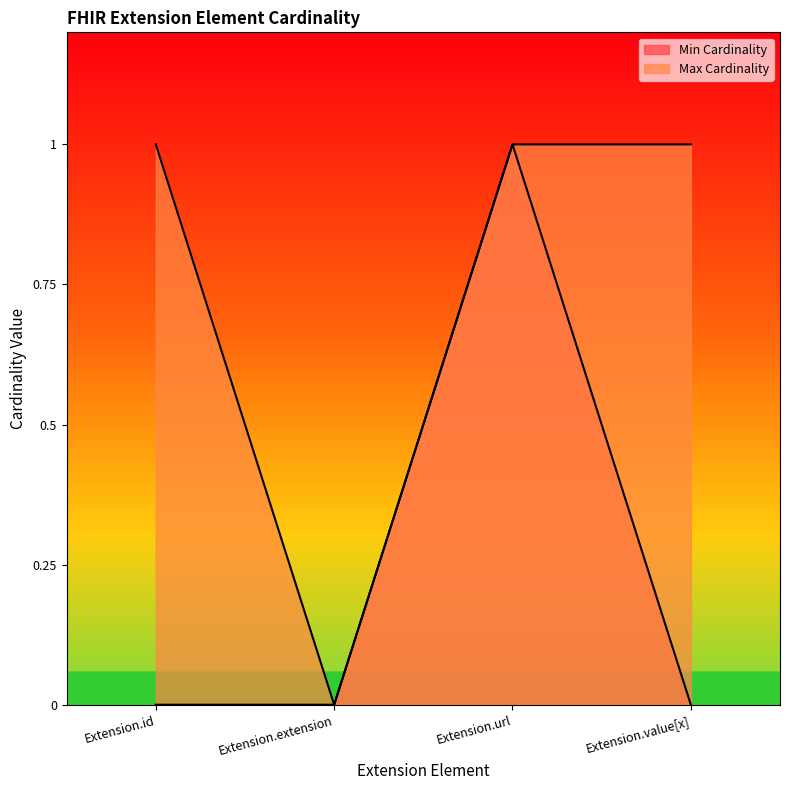

True or false: Max Cardinality has more than 1 interior local peaks.

False